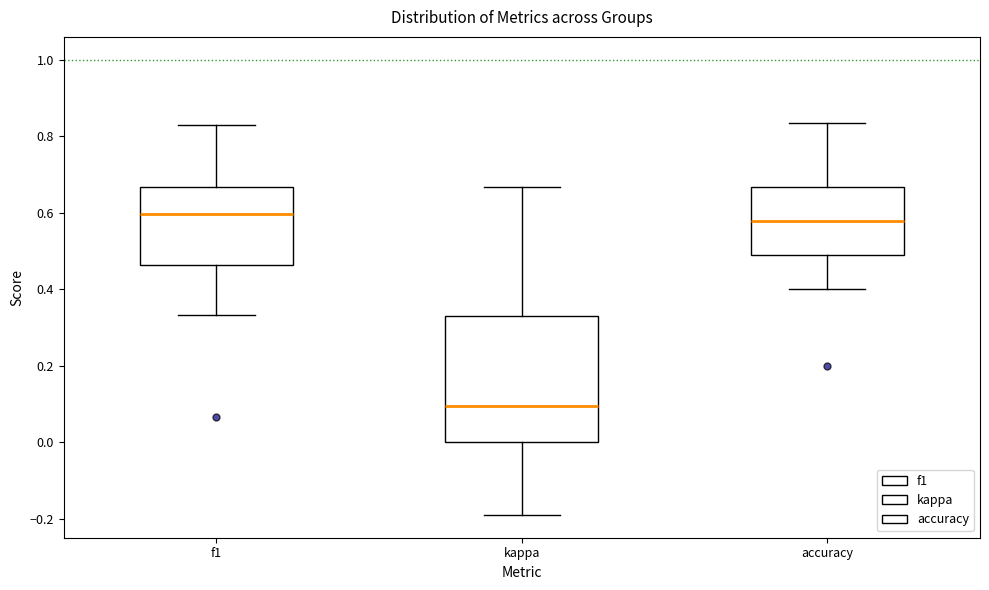

Reading left to right, transcribe this box plot: for each box, give where its median line is, the range the box spans, and where its two whiskers end, as read against the y-axis. The values are not printed on the chart, so give them approximately, as read against the axis.

f1: median 0.60, box 0.46 to 0.66, whiskers 0.34 to 0.82
kappa: median 0.10, box 0.00 to 0.32, whiskers -0.20 to 0.66
accuracy: median 0.58, box 0.50 to 0.66, whiskers 0.40 to 0.84